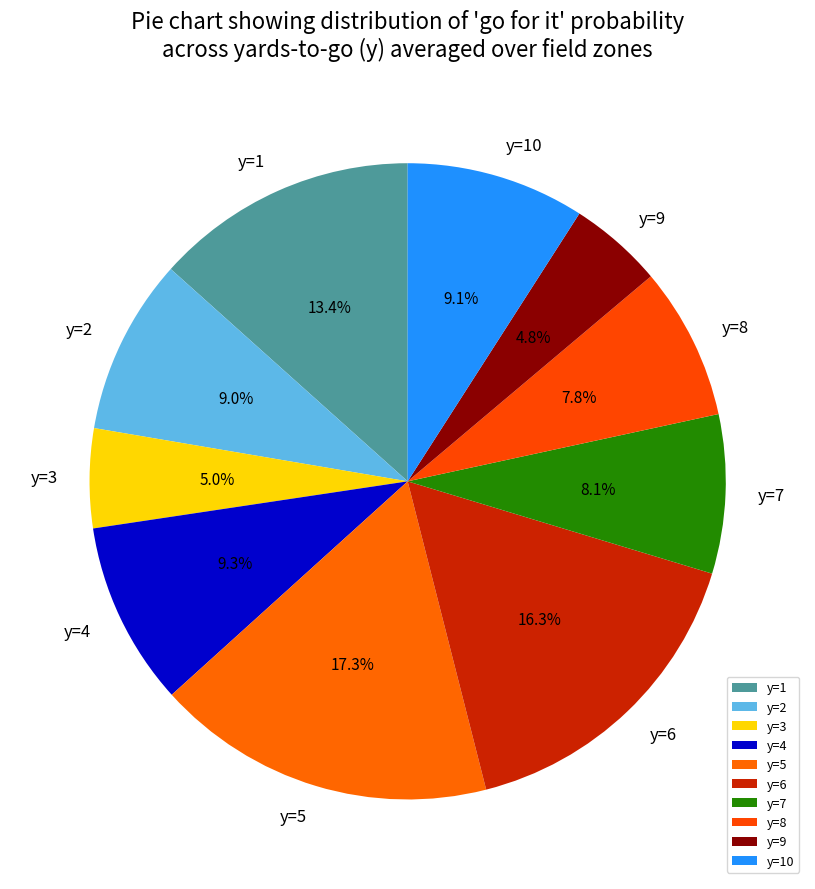

How many slices are in this pie chart?

10